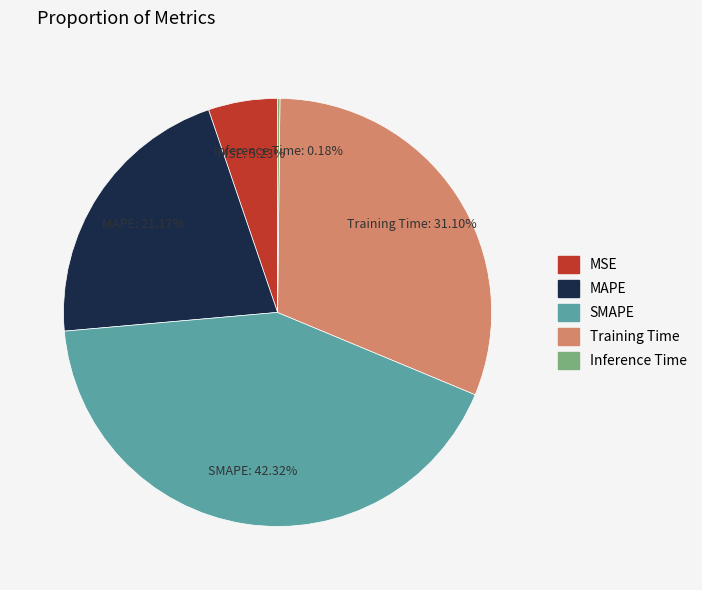

Combined, do MAPE and Training Time account for over 50%?

Yes